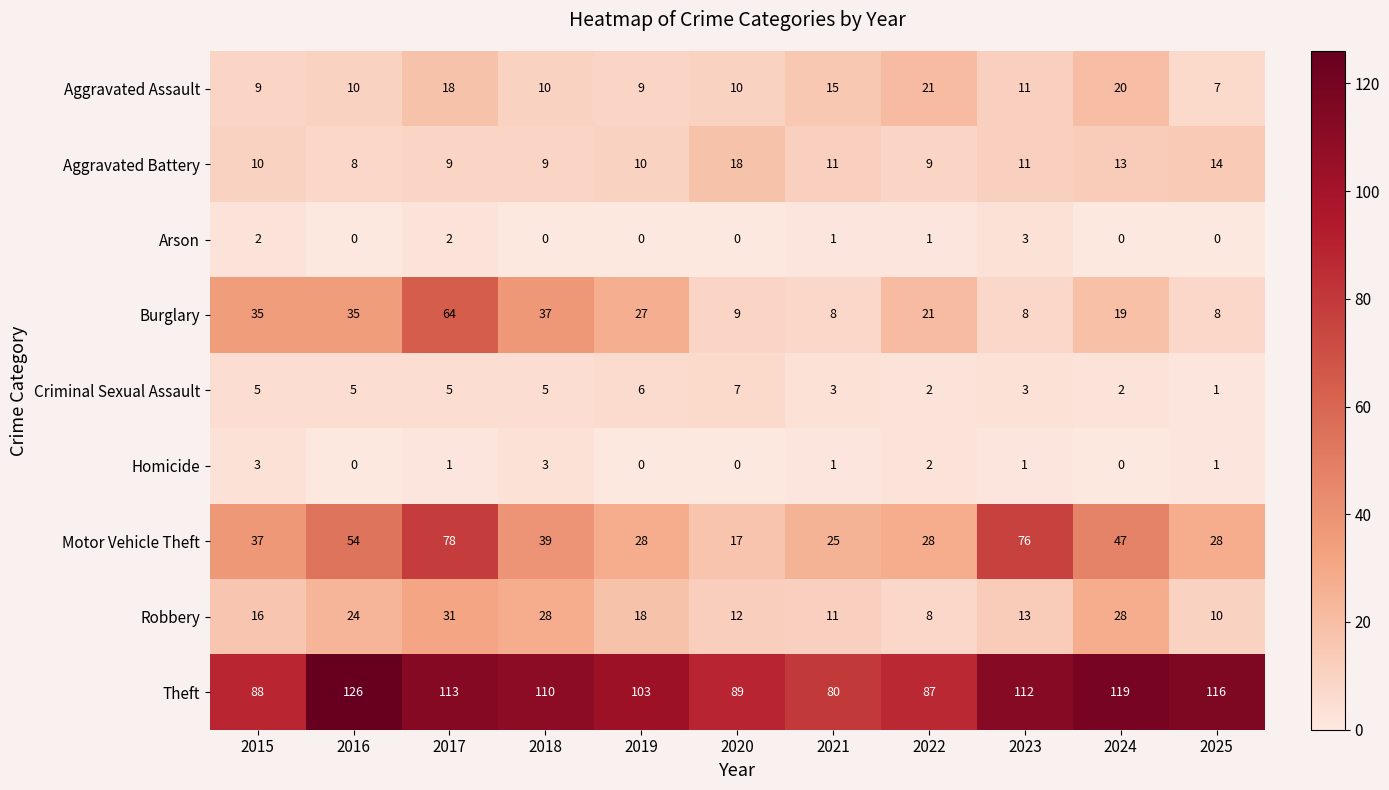

How many values in the Arson series exceed 0?

5